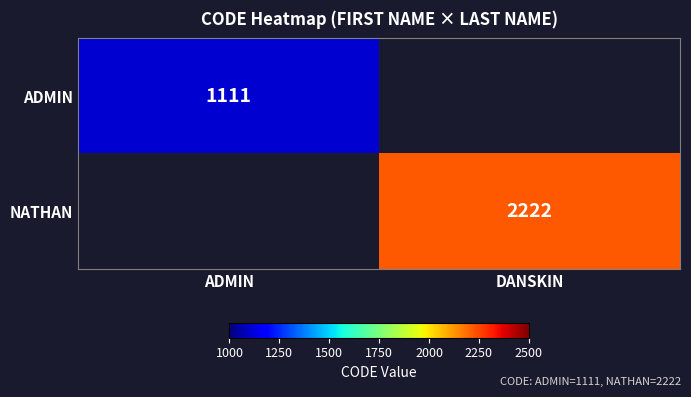

Is the value of ADMIN at ADMIN greater than the value of NATHAN at DANSKIN?

No